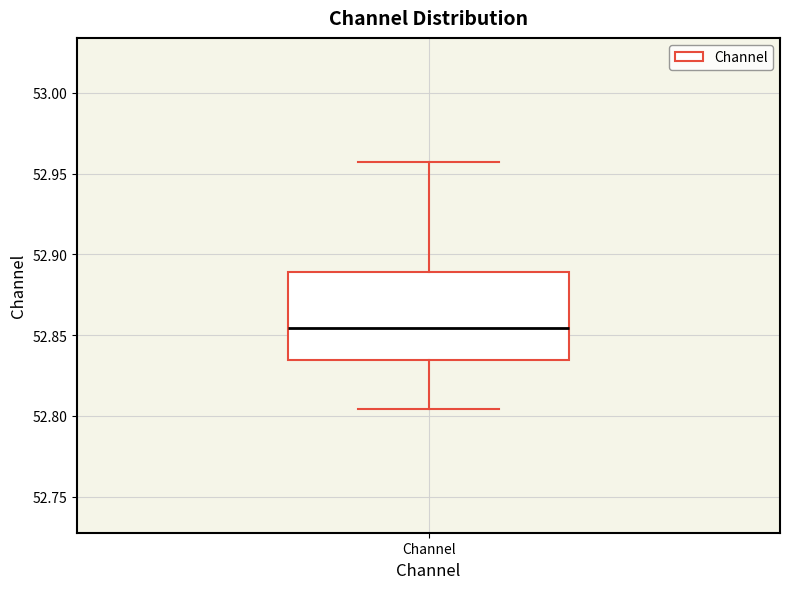

Where does the upper whisker of the box for Channel end on the y-axis? The values are not printed on the chart, so give them approximately, as read against the axis.

52.955